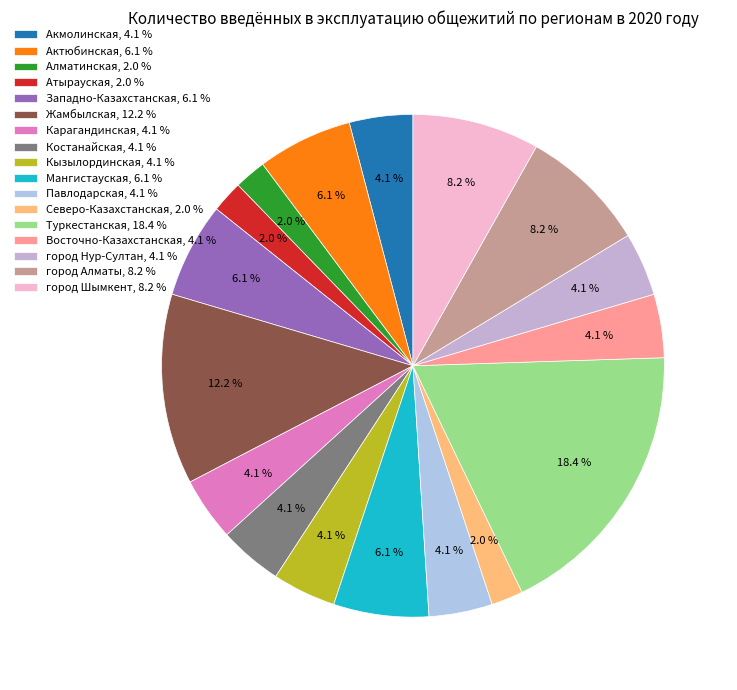

To the nearest percent, what portion does Кызылординская represent?

4%